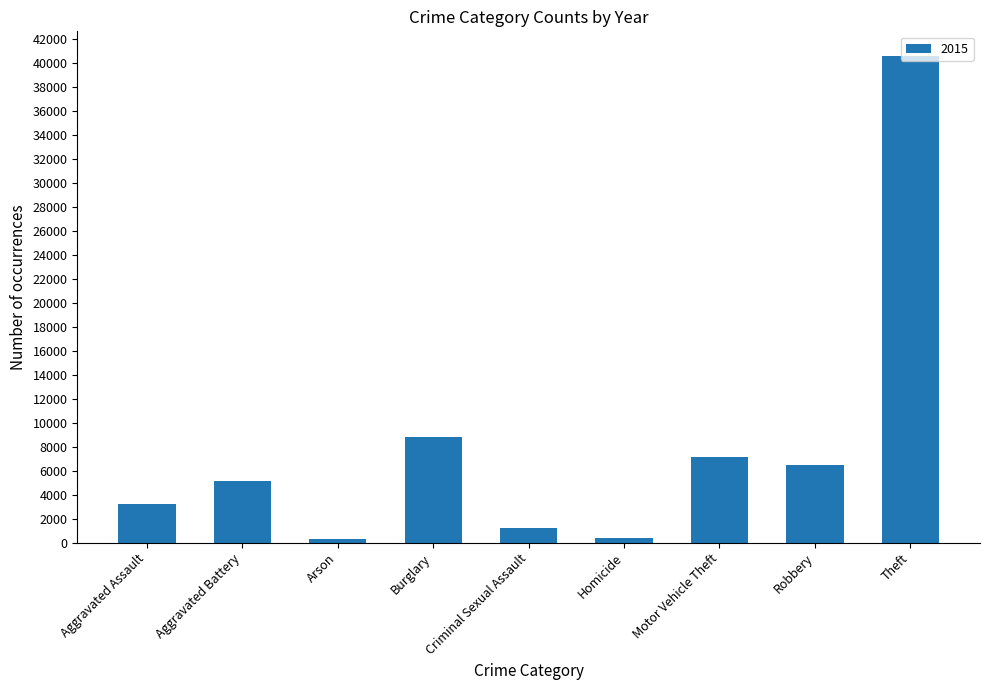

What is the label of the 6th bar from the right?

Burglary